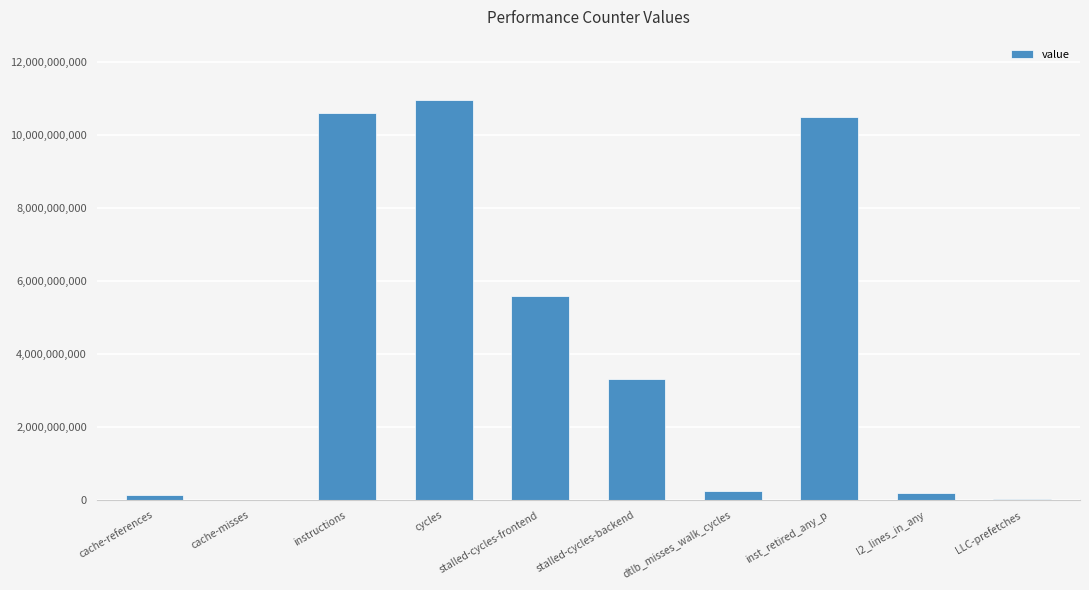

How many categories are shown in the chart?

10